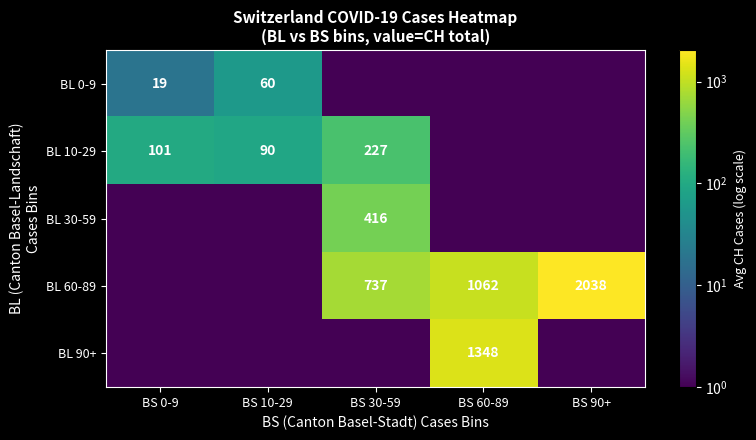

At how many categories does at least one series exceed 634?

3